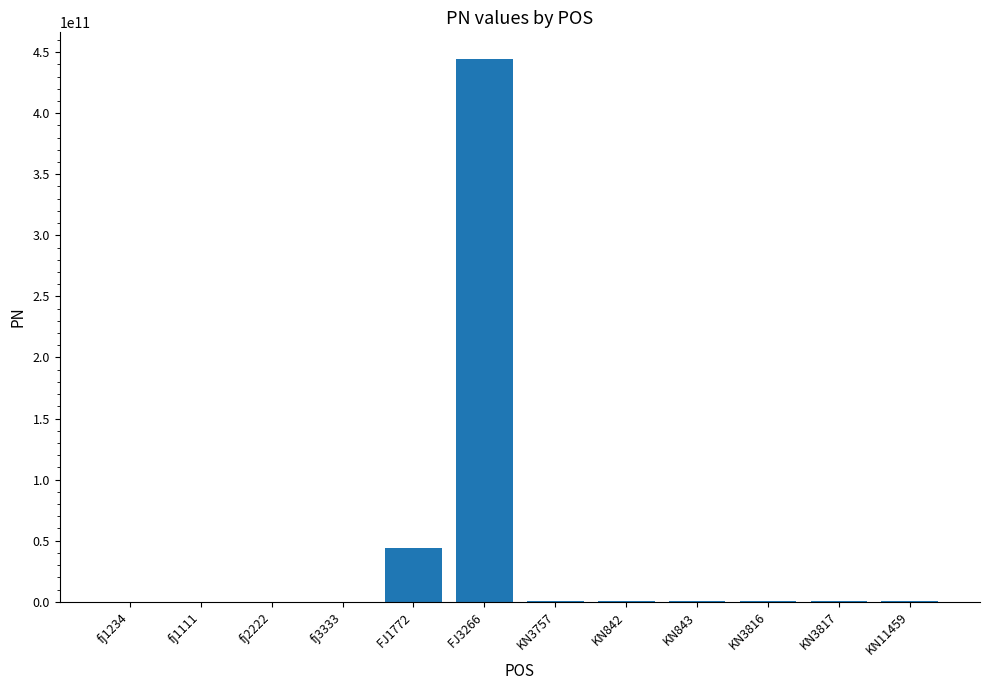

What is the sum of all values?

491073796995